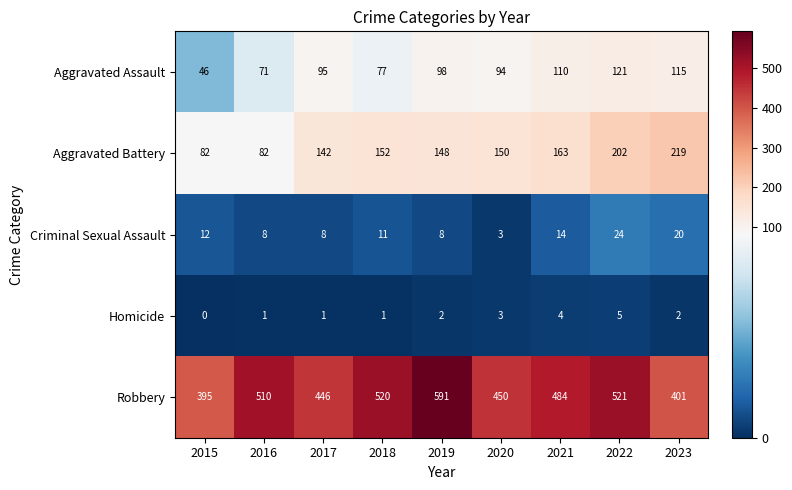

Which category has the highest value in the Criminal Sexual Assault series?

2022